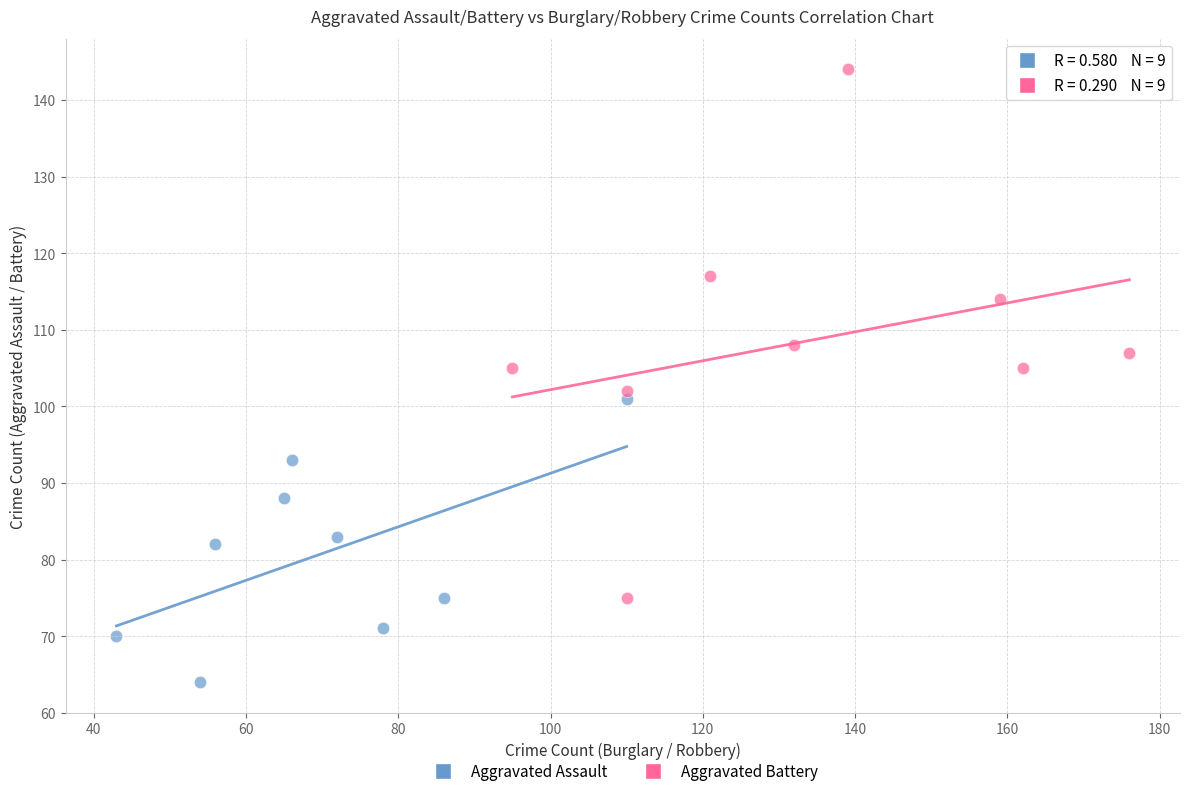

Which series contains the highest Y value?

Aggravated Battery